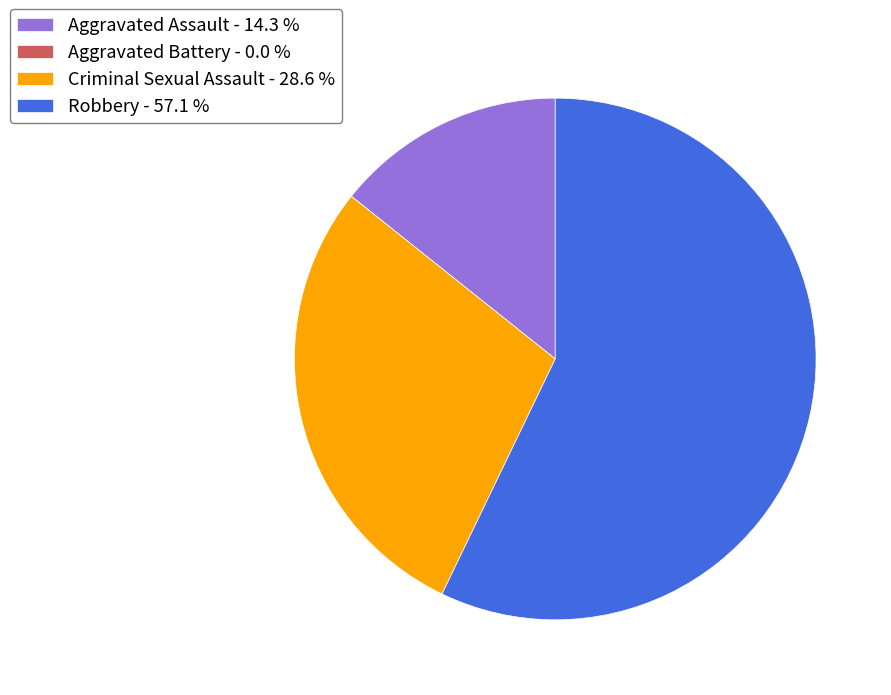

Between Robbery - 57.1 % and Aggravated Assault - 14.3 %, which is larger?

Robbery - 57.1 %